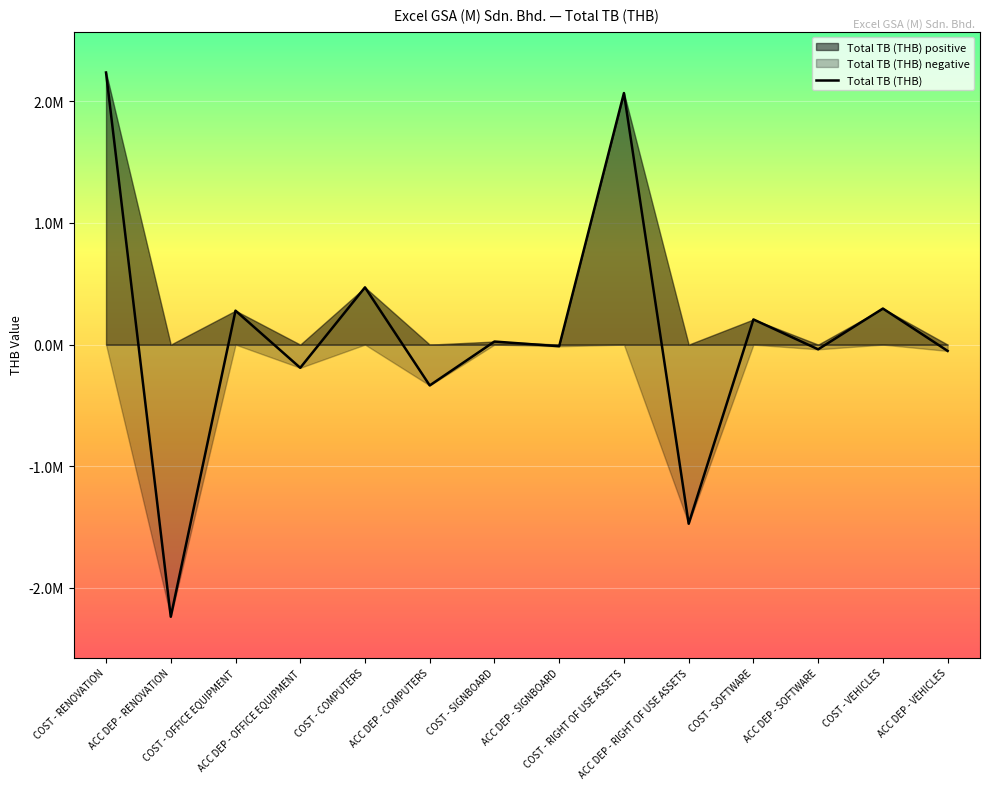

What is the difference between the values at ACC DEP - SOFTWARE and COST - COMPUTERS?

509495.0